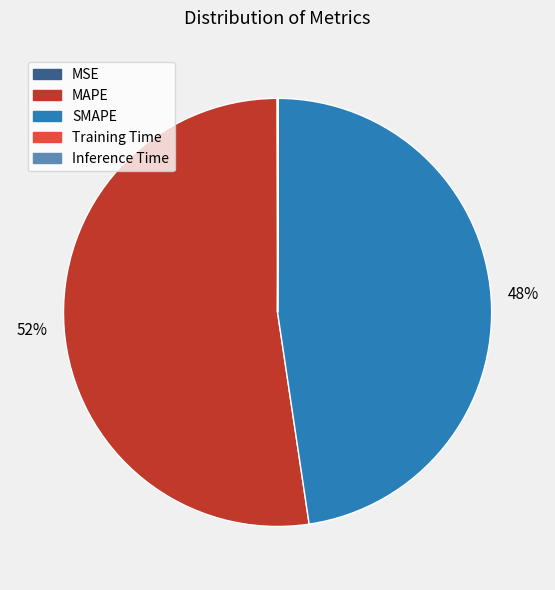

To the nearest percent, what percentage of the pie is MAPE?

52%